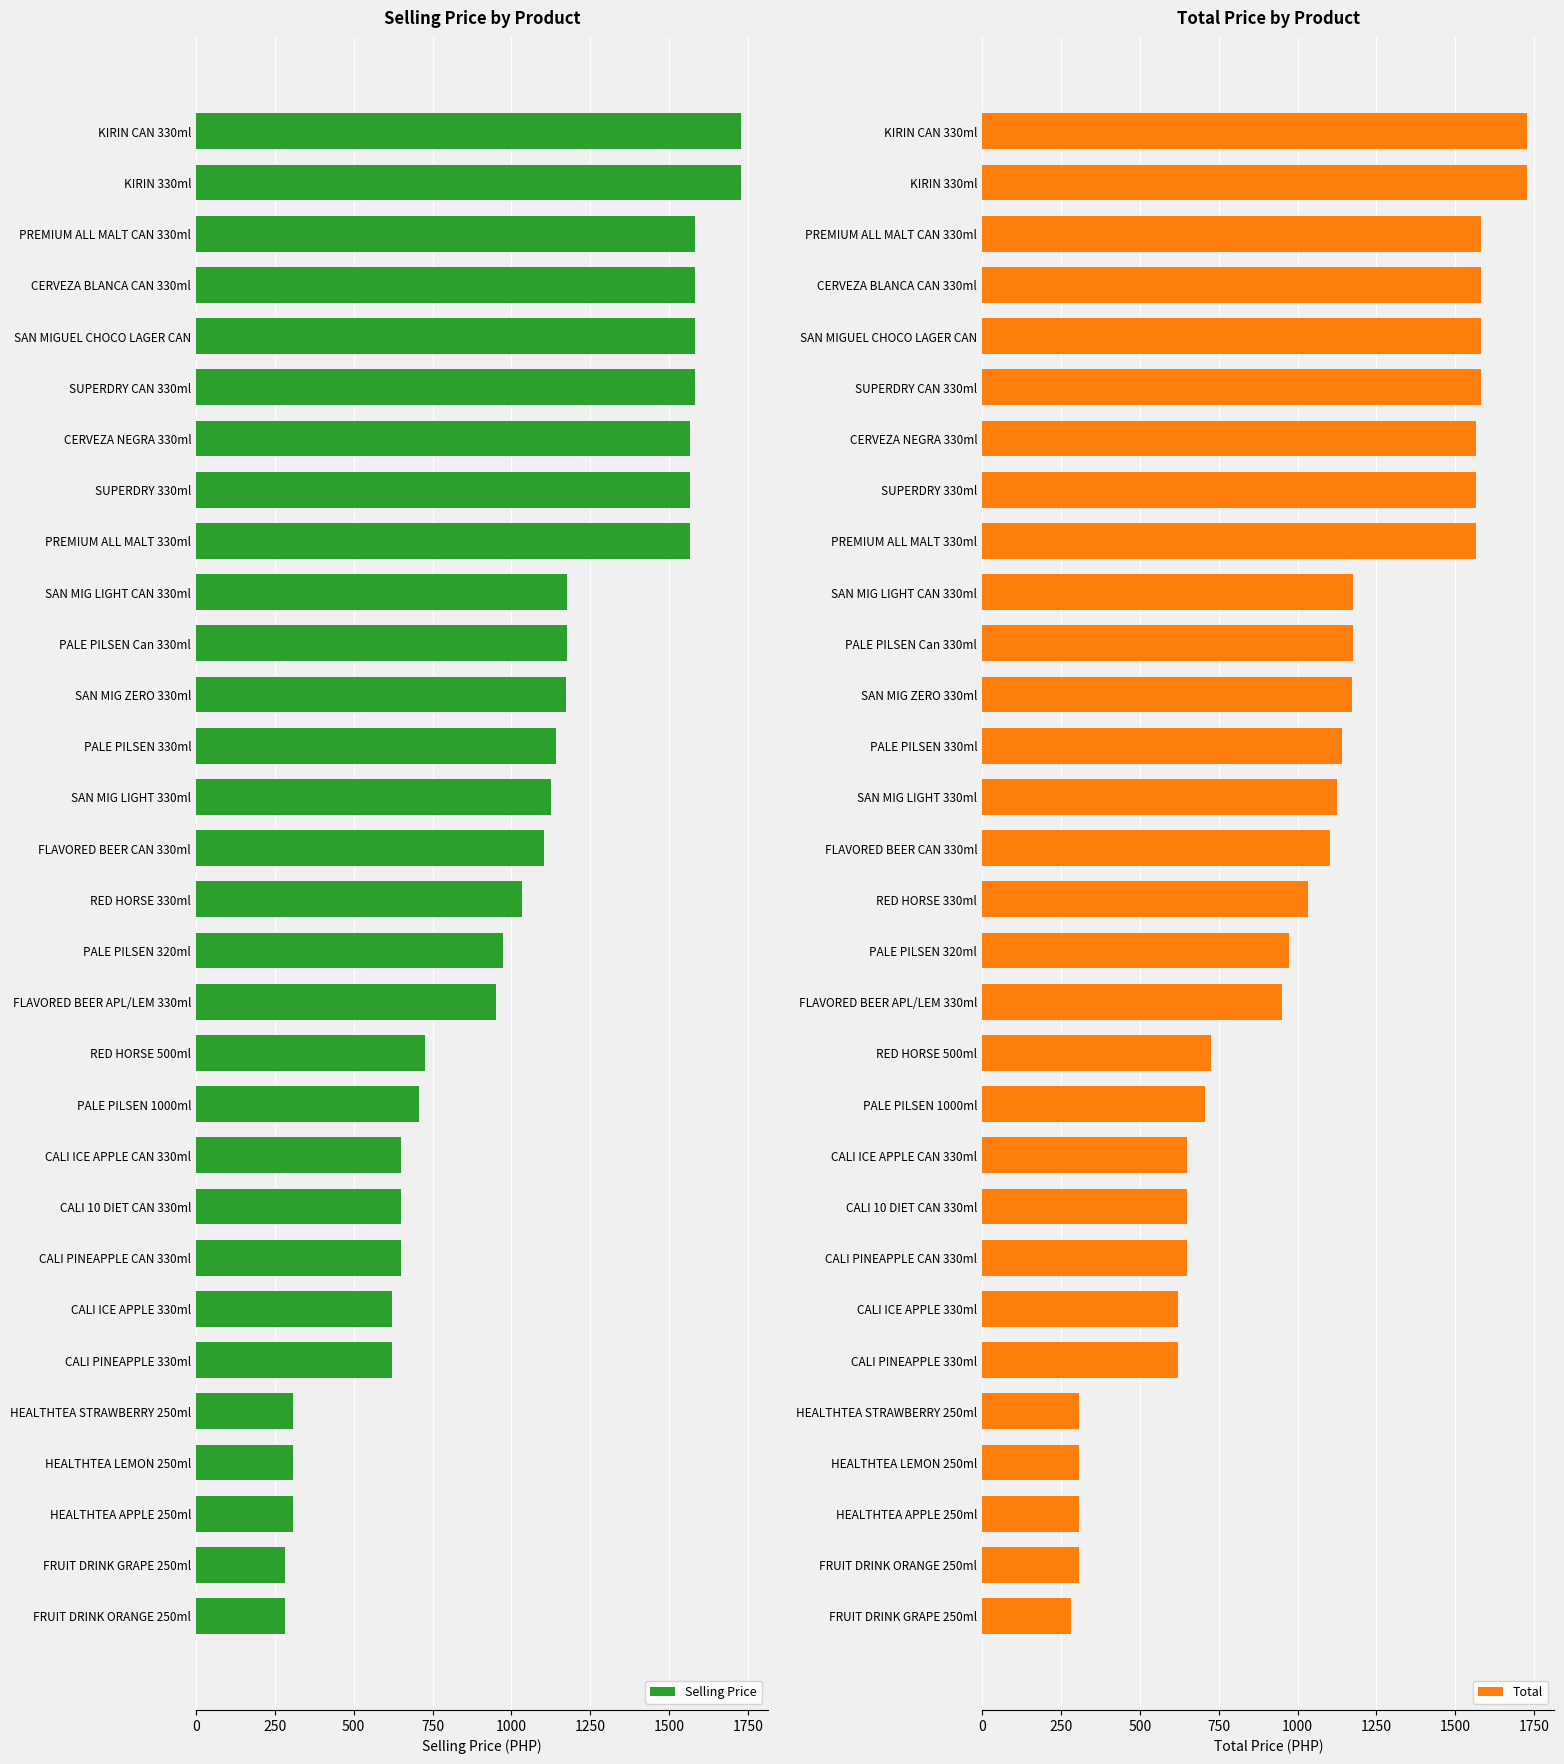

Rank the series by their average value, from highest to lowest.

Total, Selling Price